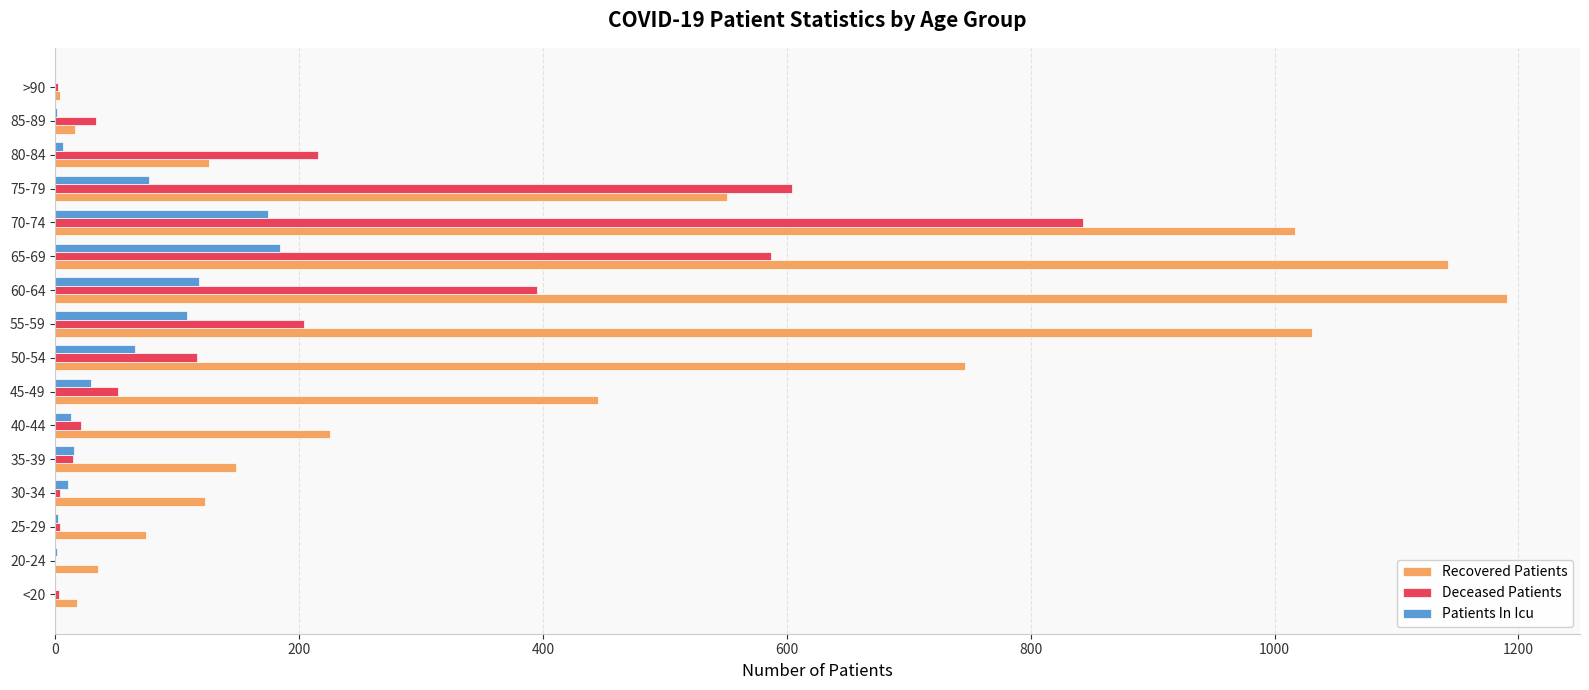

Is it true that Recovered Patients equals 1783 at 65-69?

False